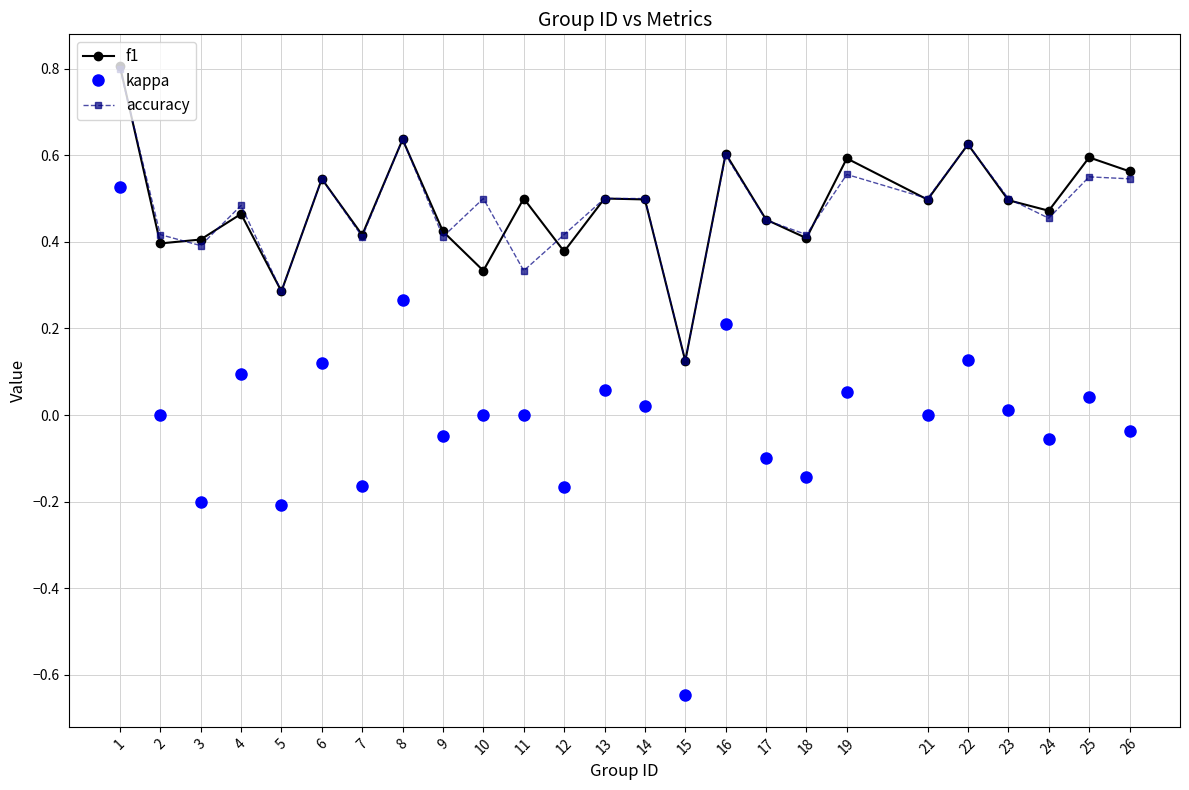

True or false: f1 has a value of 0.6 at 16.

True